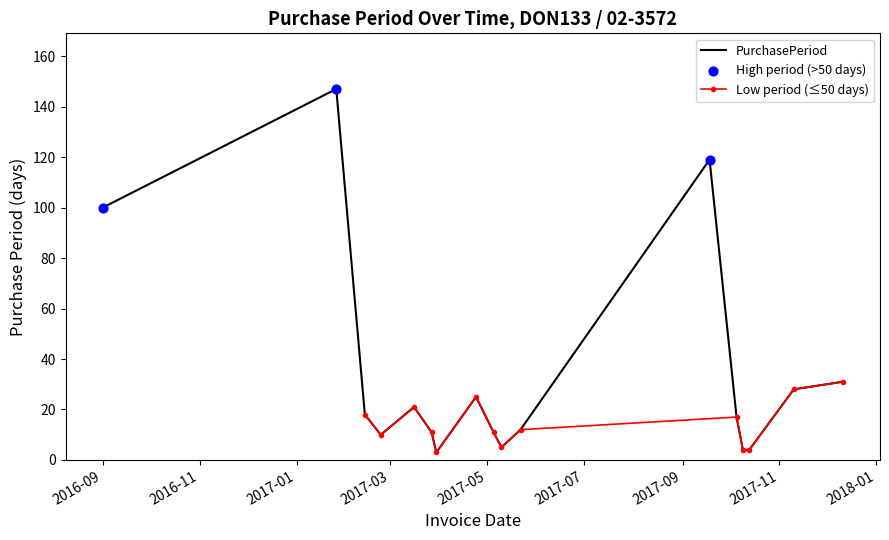

What is the change in value from 2017-09-18 to 2017-10-05?

-102